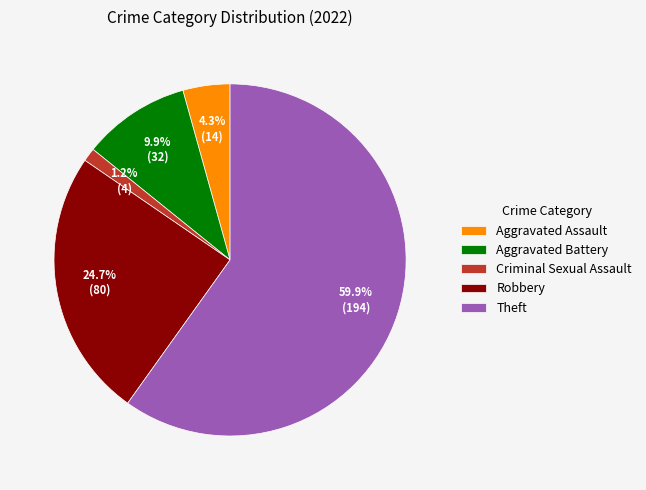

Approximately how many times larger is the value at Aggravated Assault compared to Aggravated Battery?

0.4